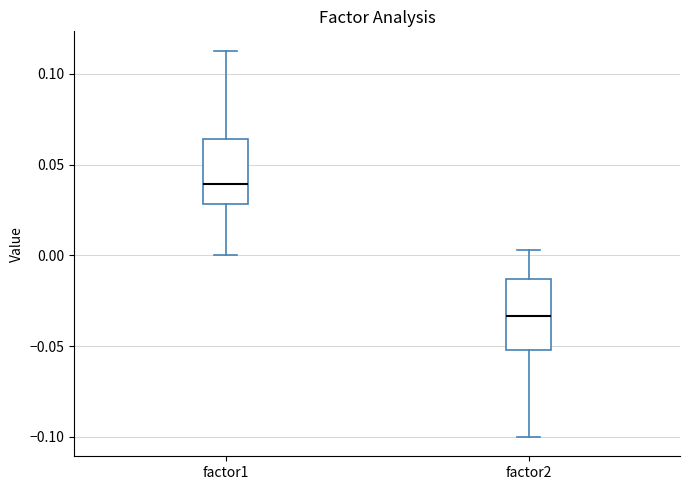

Reading left to right, transcribe this box plot: for each box, give where its median line is, the range the box spans, and where its two whiskers end, as read against the y-axis. The values are not printed on the chart, so give them approximately, as read against the axis.

factor1: median 0.040, box 0.030 to 0.065, whiskers 0.000 to 0.115
factor2: median -0.035, box -0.050 to -0.015, whiskers -0.100 to 0.005